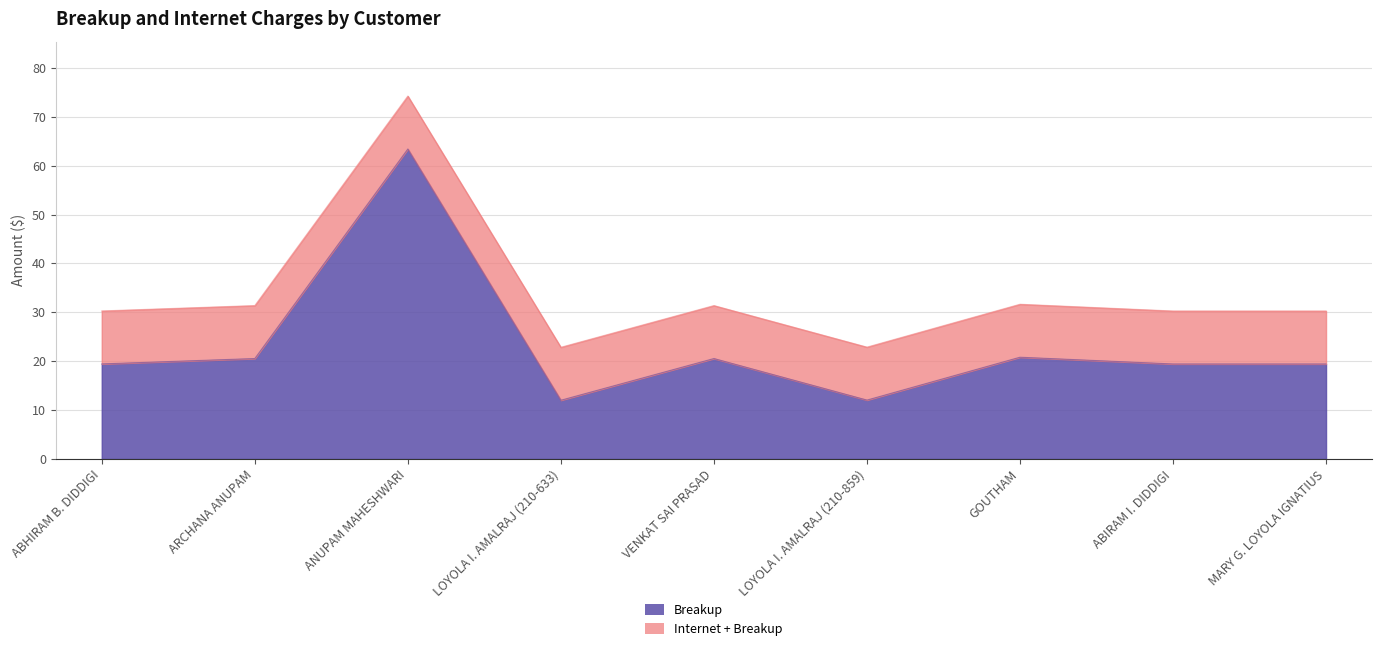

List the labels in order of value, smallest first.

LOYOLA I. AMALRAJ (210-633), LOYOLA I. AMALRAJ (210-859), ABIRAM I. DIDDIGI, MARY G. LOYOLA IGNATIUS, ABHIRAM B. DIDDIGI, ARCHANA ANUPAM, VENKAT SAI PRASAD, GOUTHAM, ANUPAM MAHESHWARI